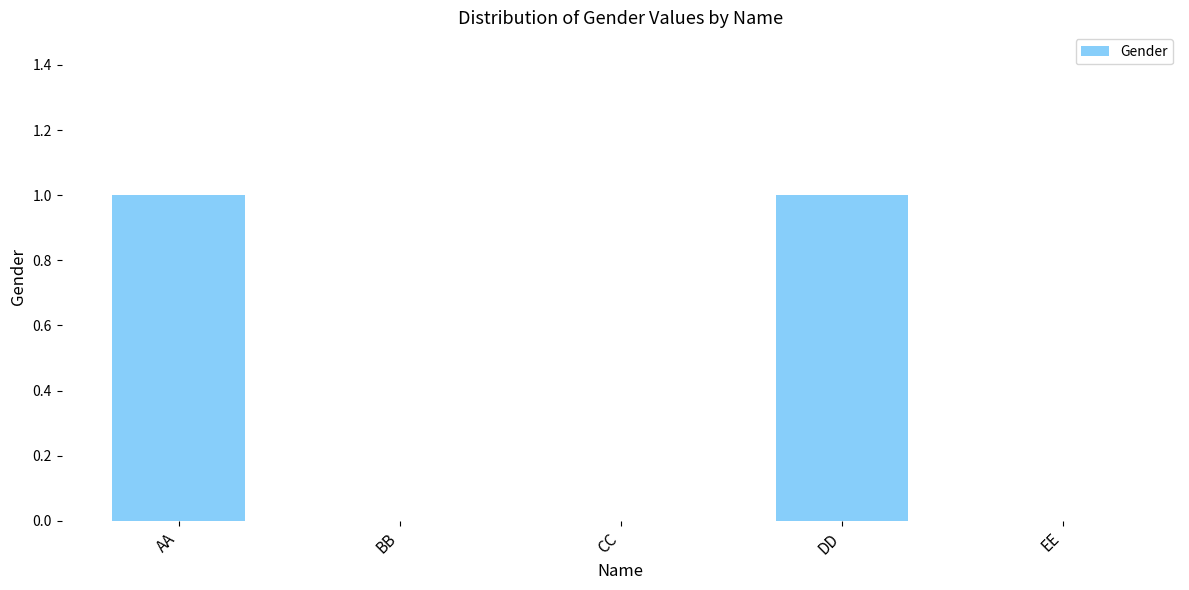

The value at DD is 2. True or false?

False